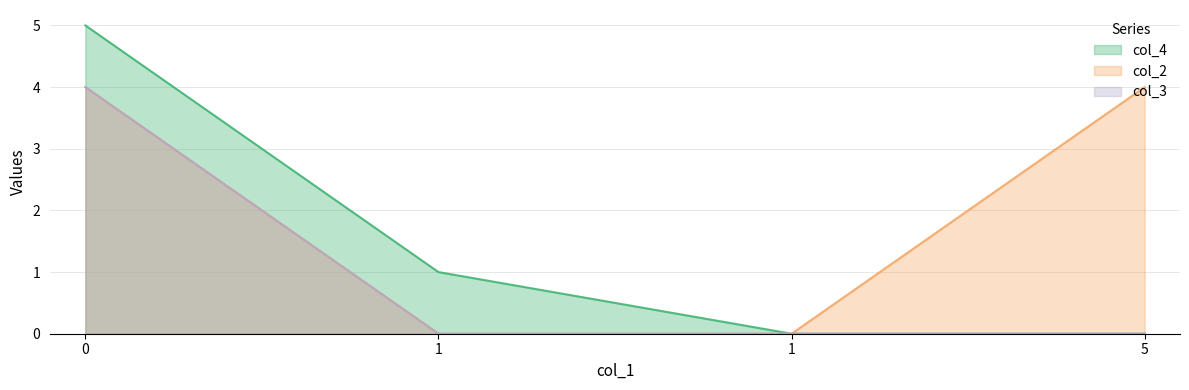

What is the difference between the maximum and minimum values in the col_3 series?

4